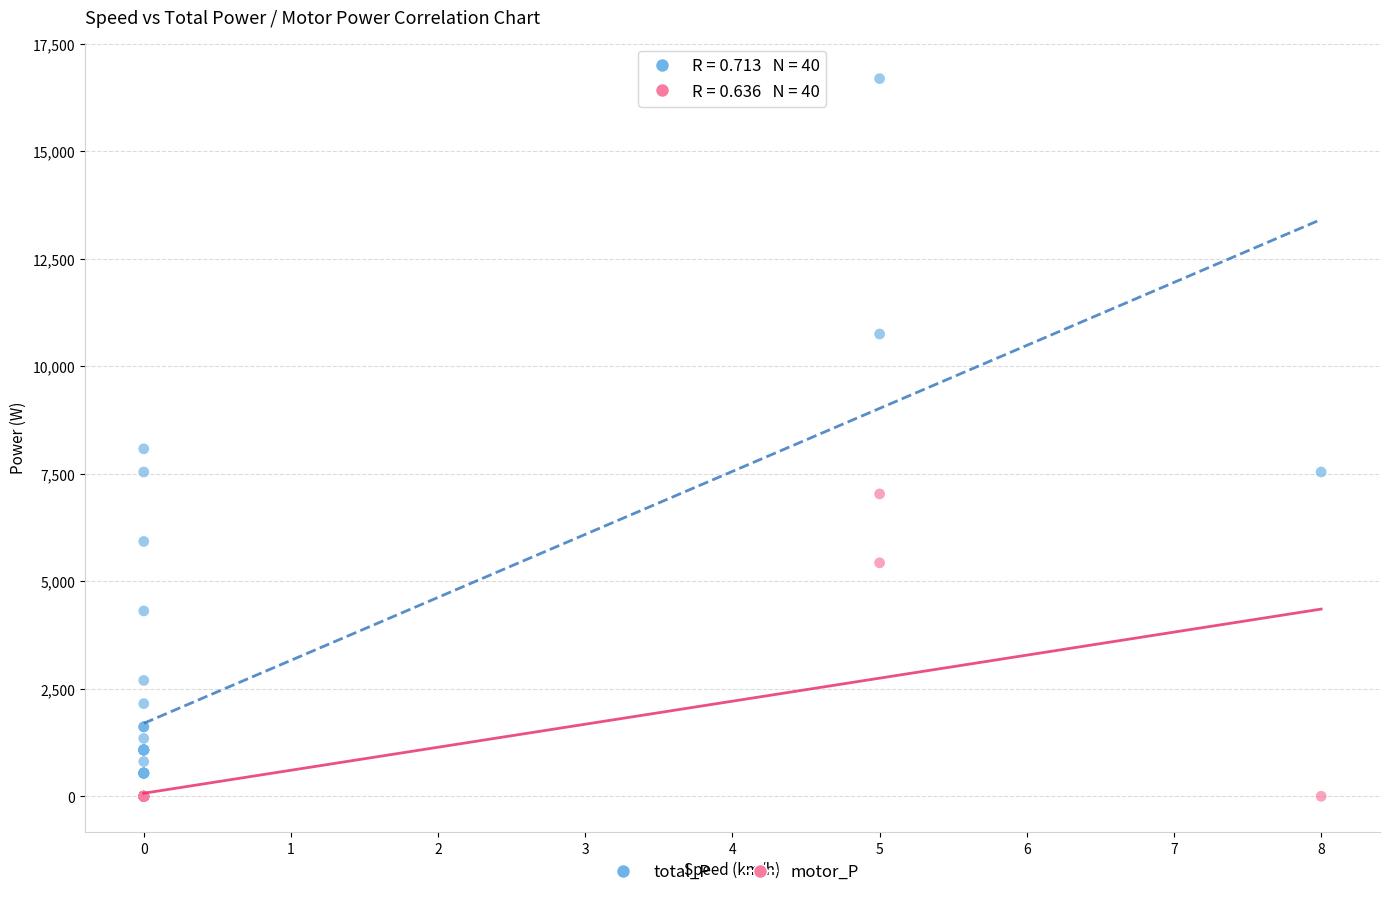

Across all series, what Y value is closest to 8346?

8082.0